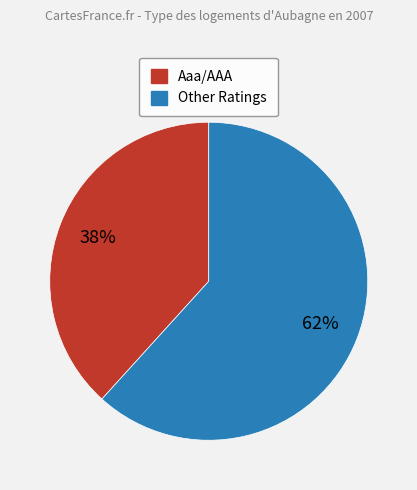

Is there a majority slice in this chart?

Yes